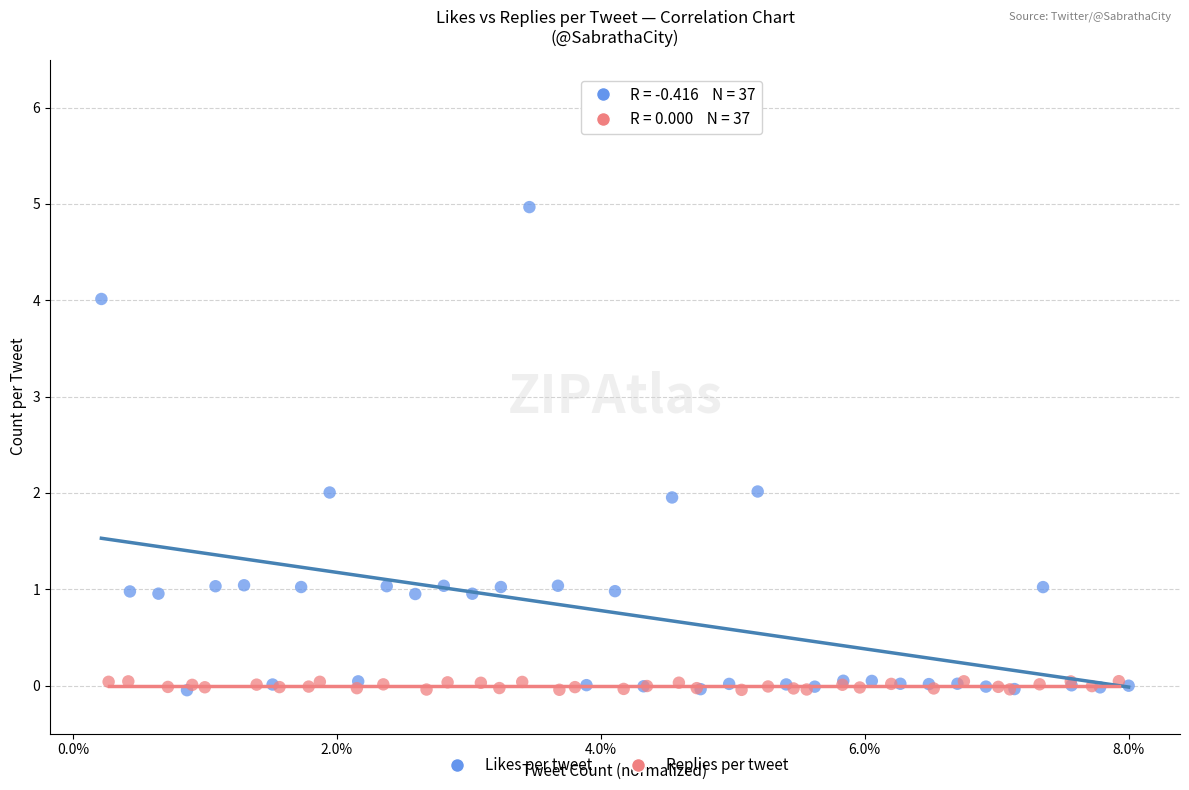

Which series reaches the maximum Y coordinate?

Likes per tweet